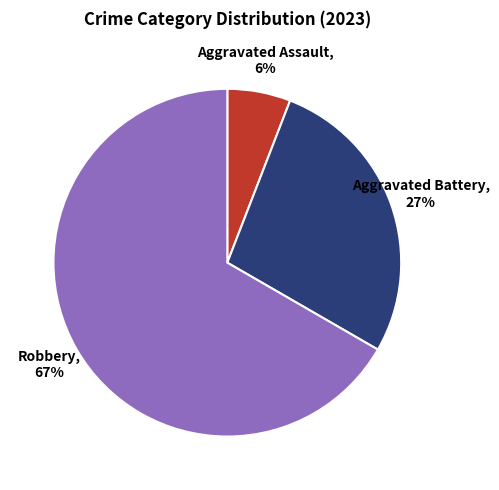

Is there a majority slice in this chart?

Yes